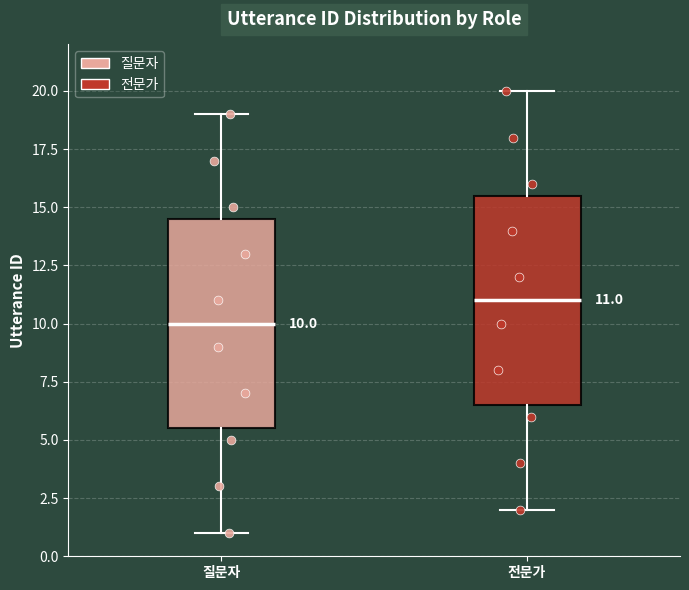

Which box's median line is the lowest?

질문자